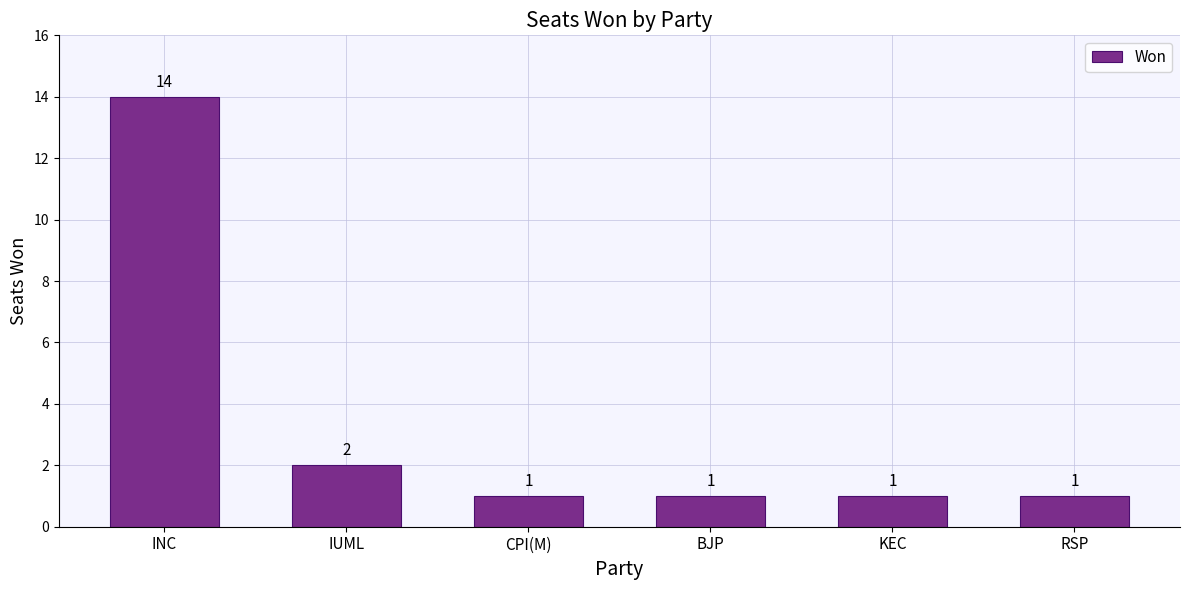

The chart shows a value of 0 at CPI(M). True or false?

False